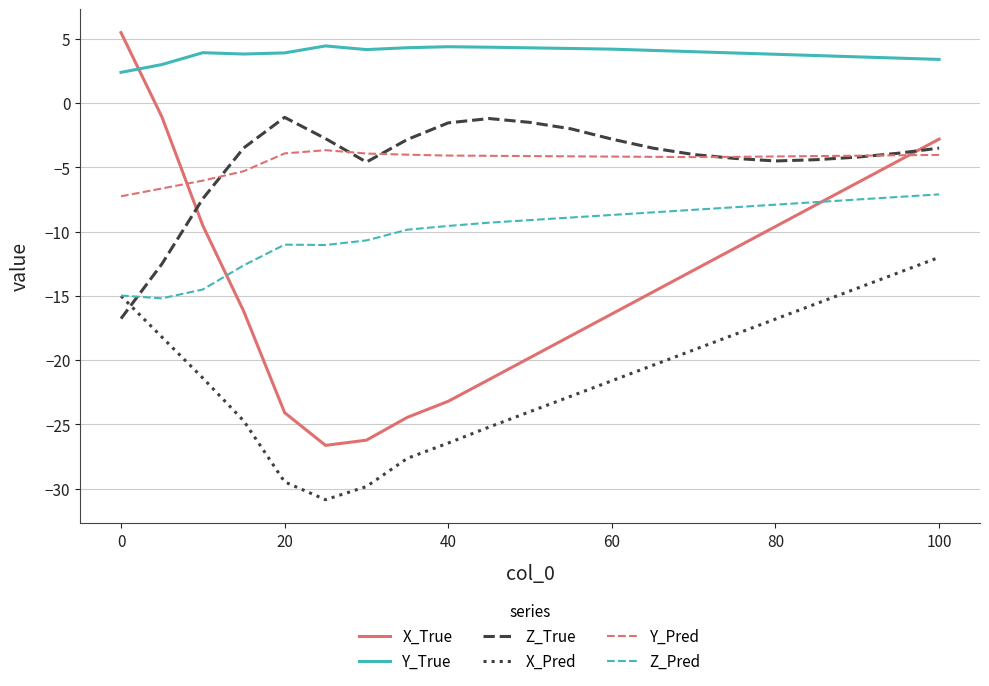

How many distinct data groups are displayed?

6